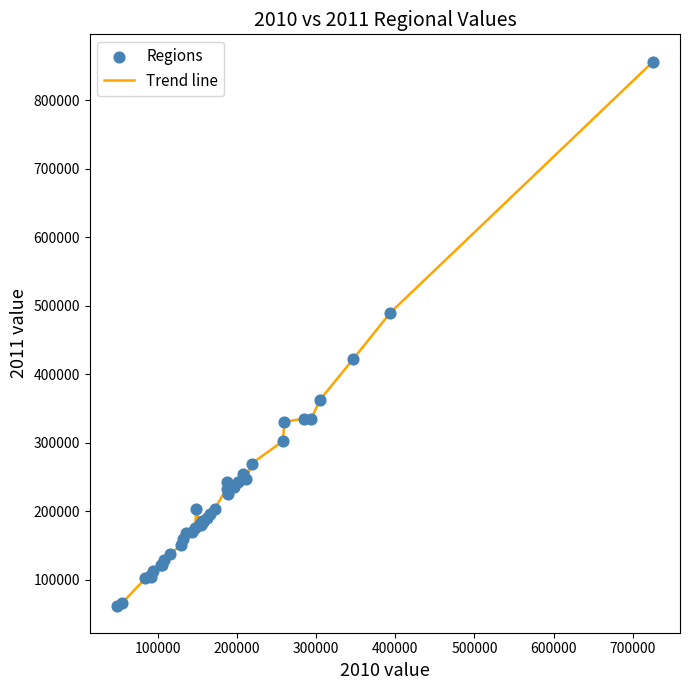

What is the minimum value shown in the chart?

62462.4